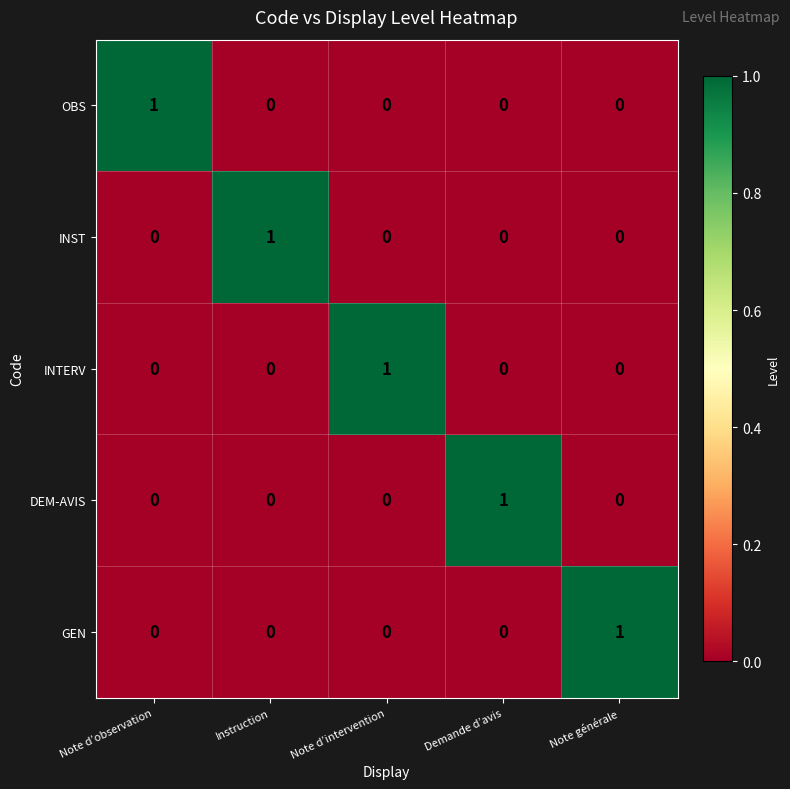

At how many categories does at least one series exceed 0?

5